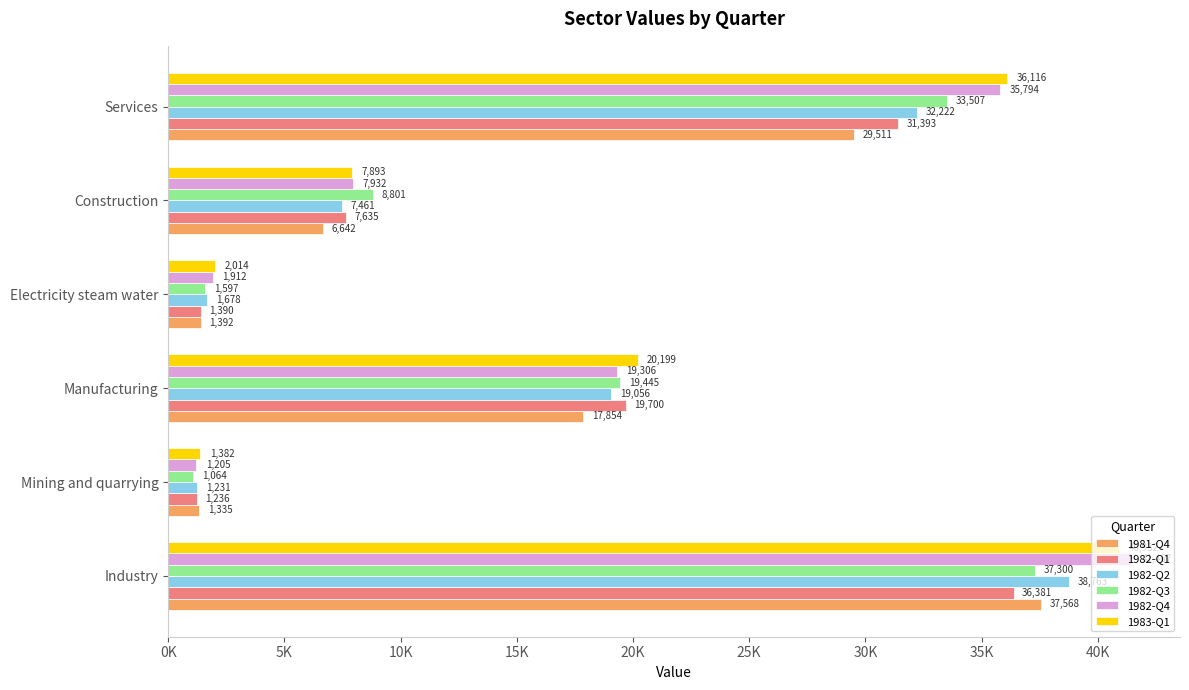

What are all the series names shown in the legend?

1981-Q4, 1982-Q1, 1982-Q2, 1982-Q3, 1982-Q4, 1983-Q1